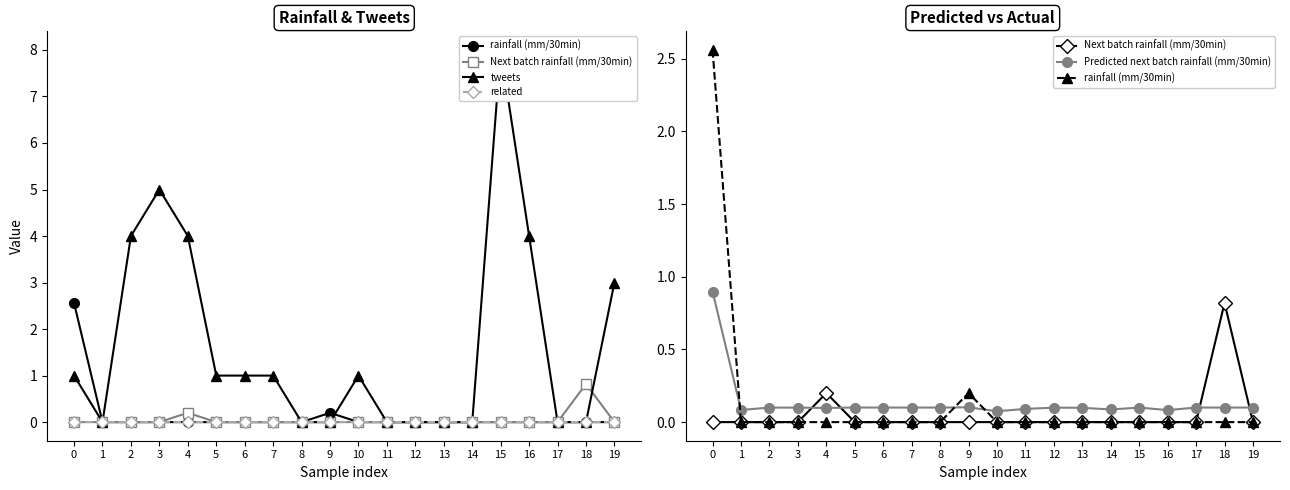

At which label does tweets reach its minimum?

1